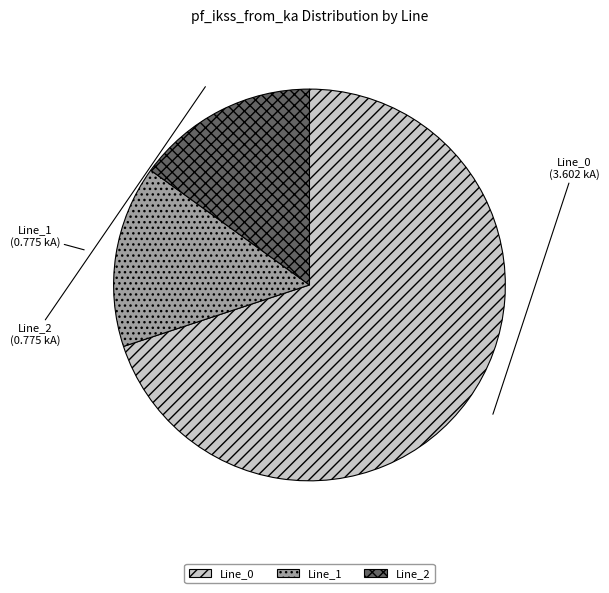

Is there a majority slice in this chart?

Yes